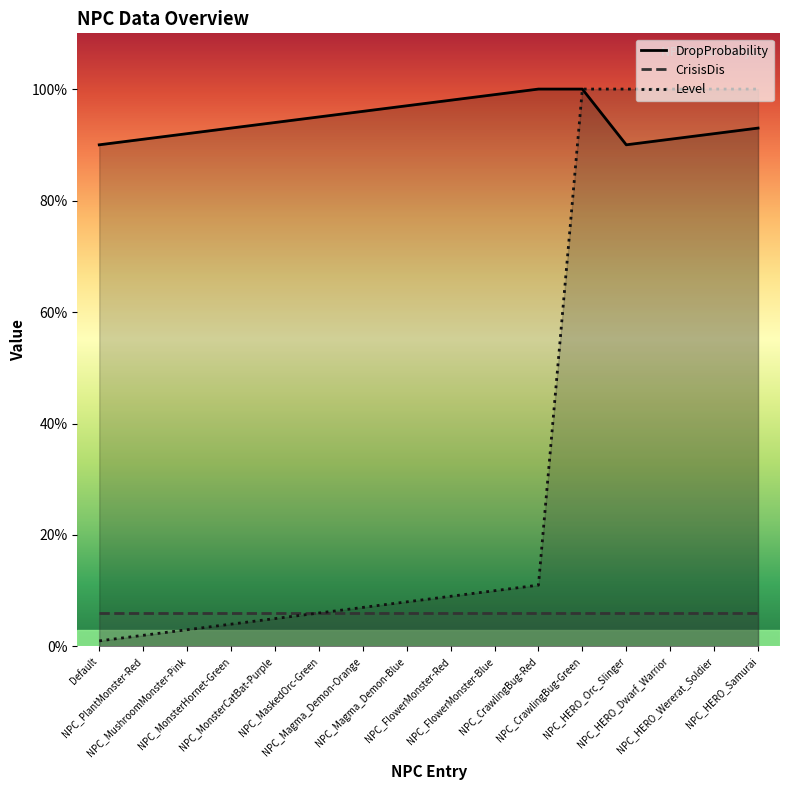

True or false: Level has a value of 100 at NPC_HERO_Wererat_Soldier.

True